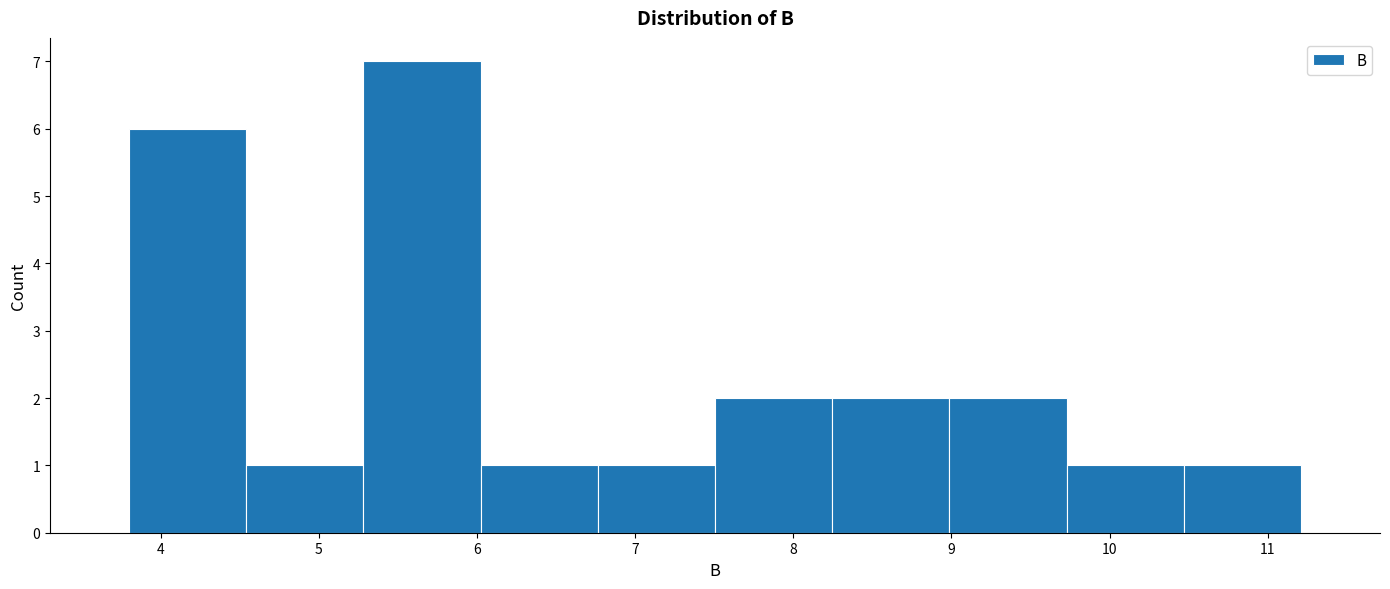

Reading left to right, transcribe this chart: for each bar, give the range it covers on the x-axis and its height. Neither the bar edges nor the heights are printed on the chart, so give them approximately, as read against the axes.

3.8 to 4.5: 6
4.5 to 5.3: 1
5.3 to 6.0: 7
6.0 to 6.8: 1
6.8 to 7.5: 1
7.5 to 8.2: 2
8.2 to 9.0: 2
9.0 to 9.7: 2
9.7 to 10.5: 1
10.5 to 11.2: 1